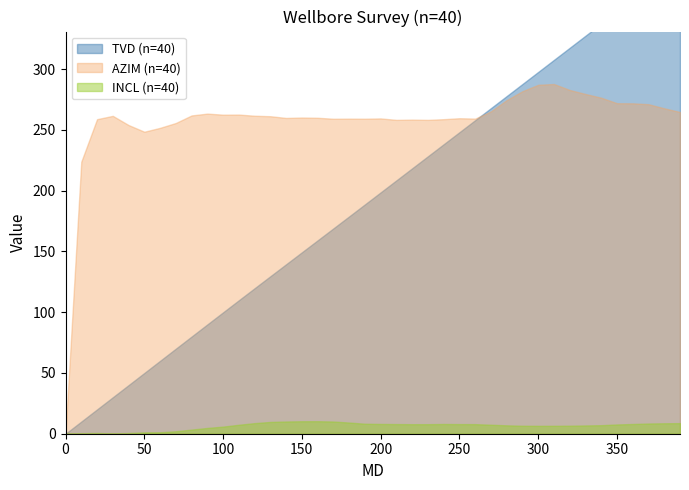

What is the difference between the highest and lowest values at 80?

258.6